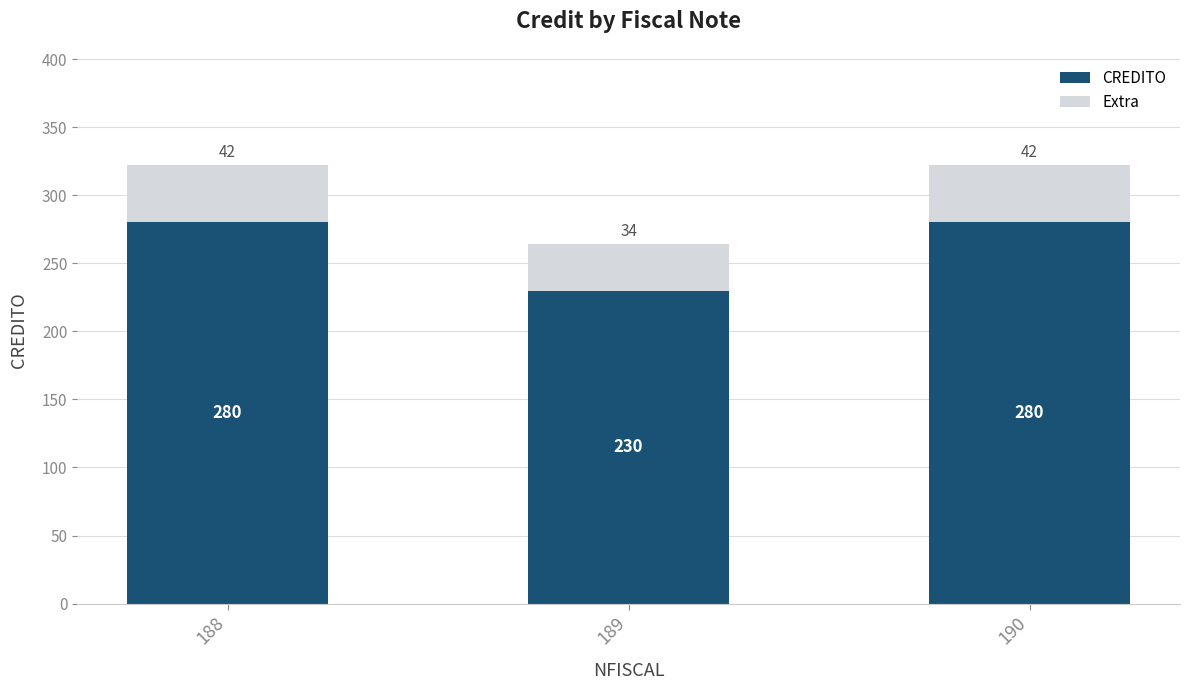

Is it true that CREDITO equals 381.6 at 190?

False